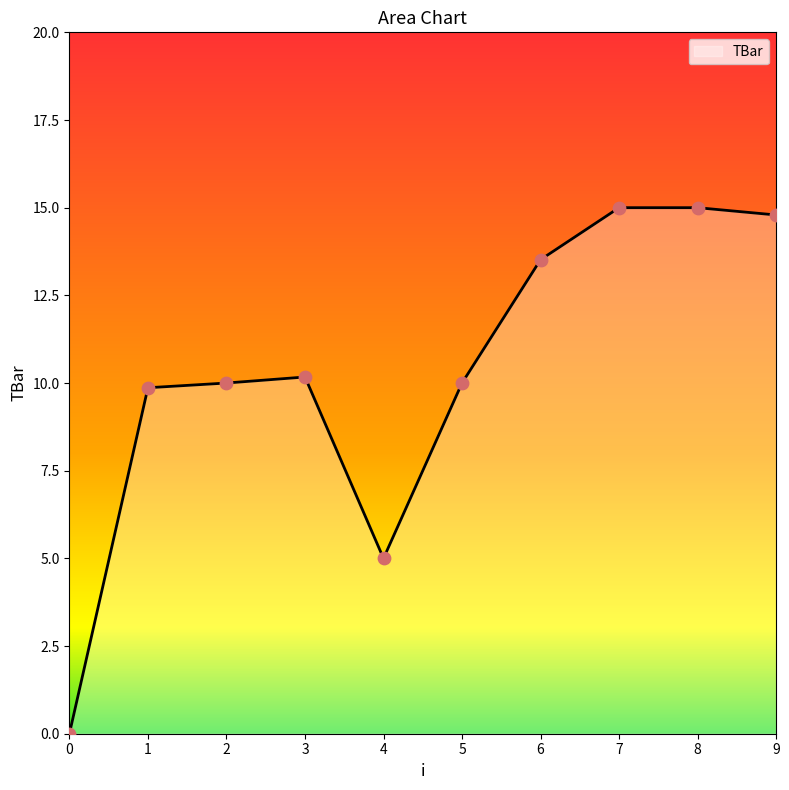

Which has a higher value, 3 or 2?

3